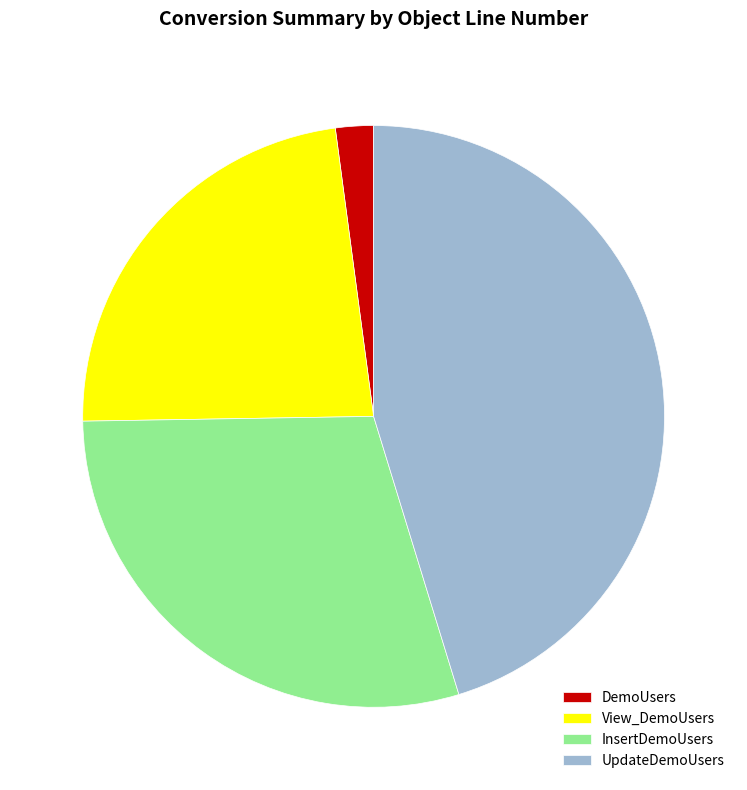

True or false: View_DemoUsers accounts for 32% of the total.

False